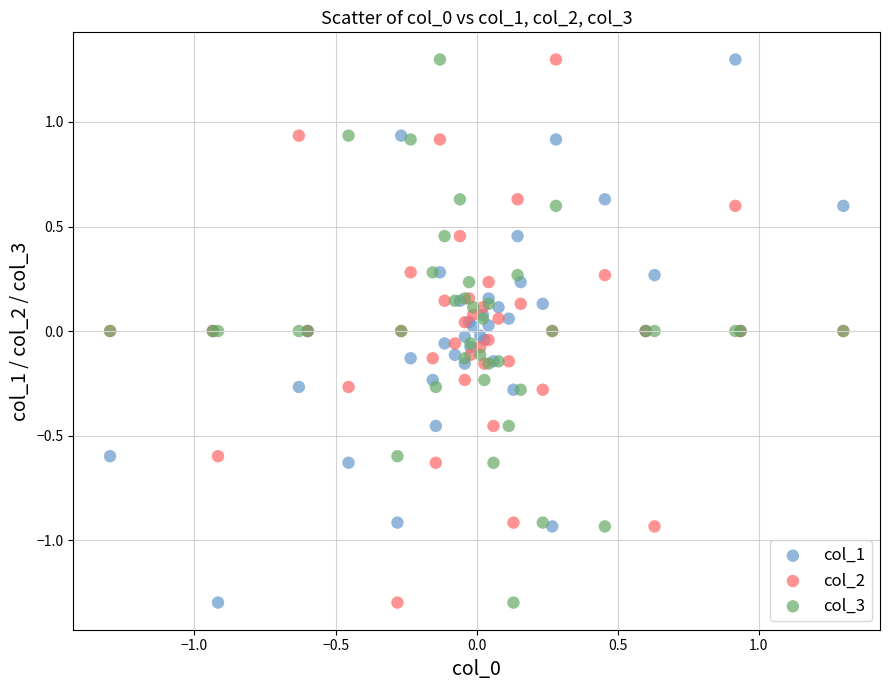

What is the X range (max minus min) for the scatter plot?

2.6